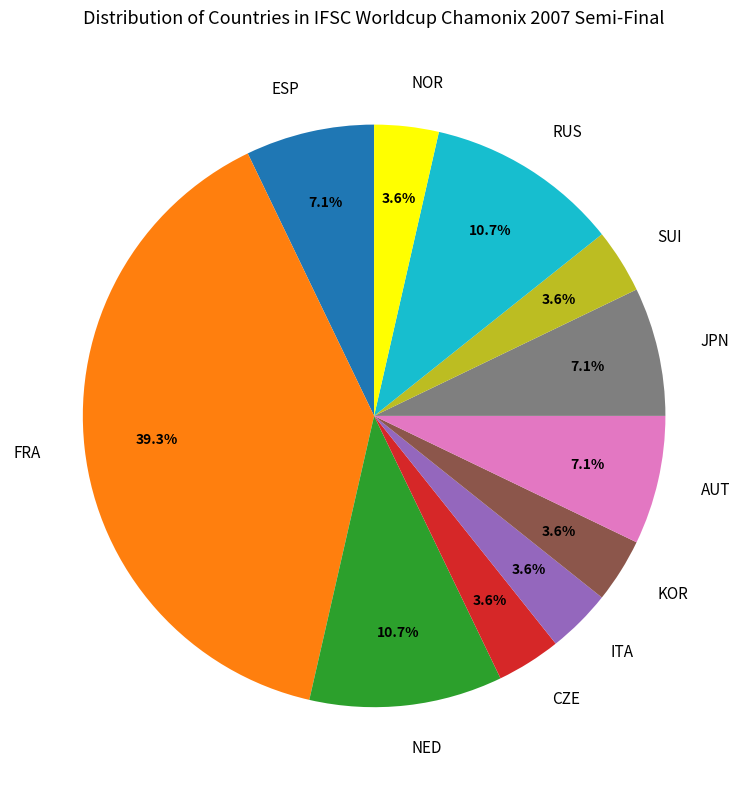

What is the largest slice in the pie chart?

FRA